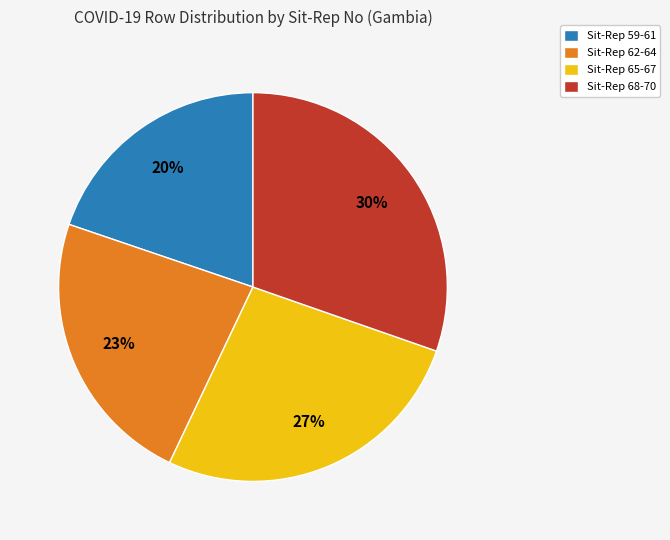

The Sit-Rep 68-70 slice represents 21% of the pie. True or false?

False